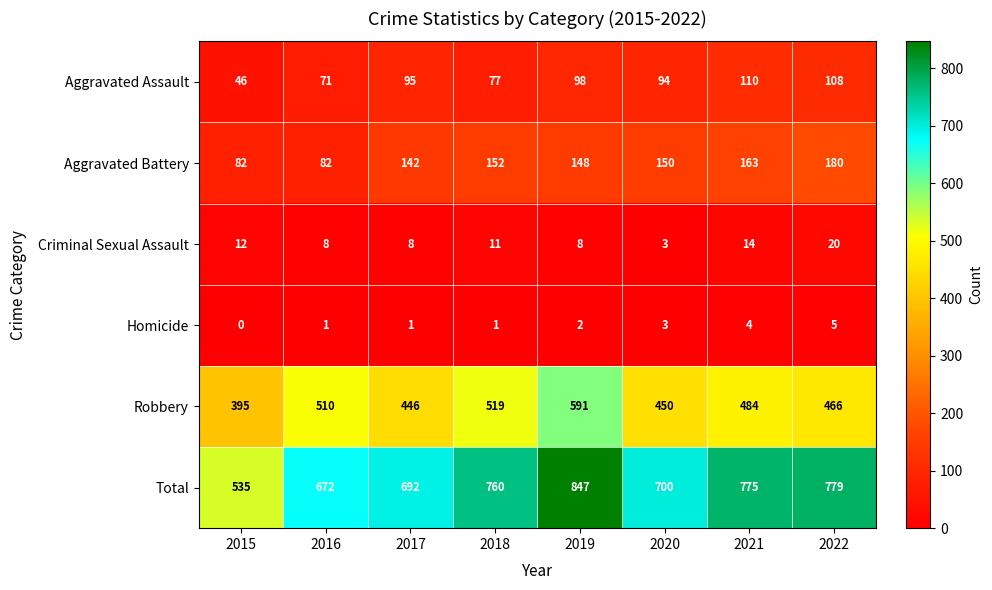

What is the total value across all series at 2017?

1384